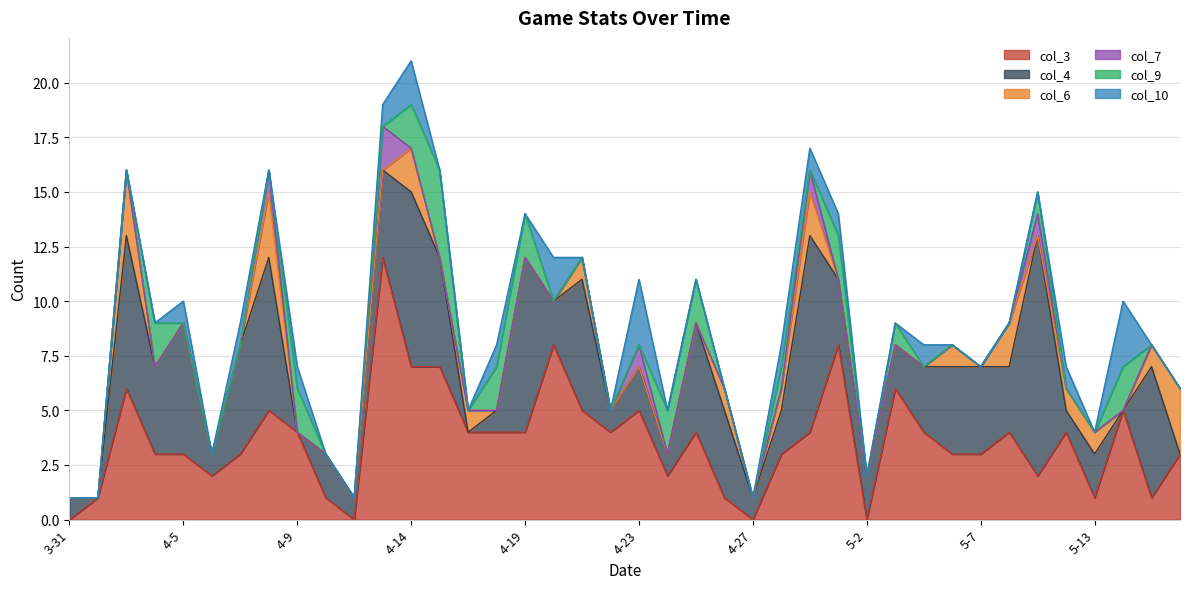

What are all the series names shown in the legend?

col_3, col_4, col_6, col_7, col_9, col_10